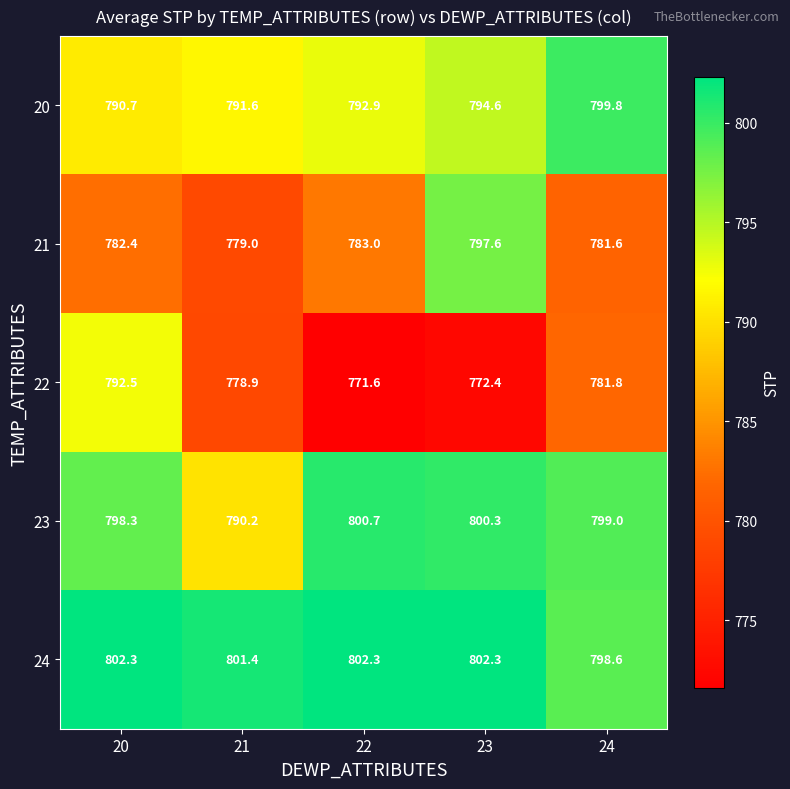

At which label does 22 first exceed 778?

20